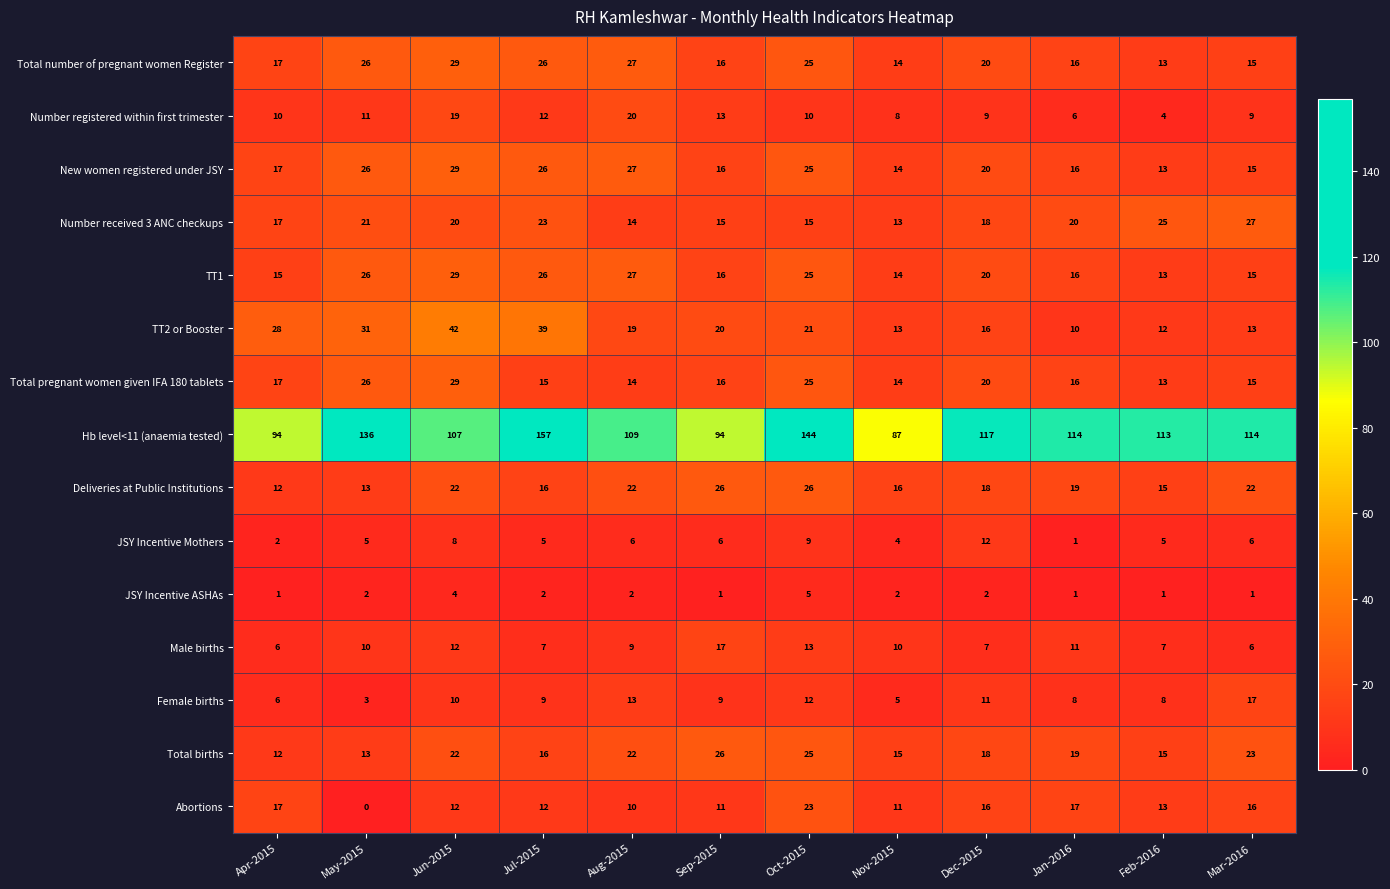

What is the sum of all Number registered within first trimester values?

131